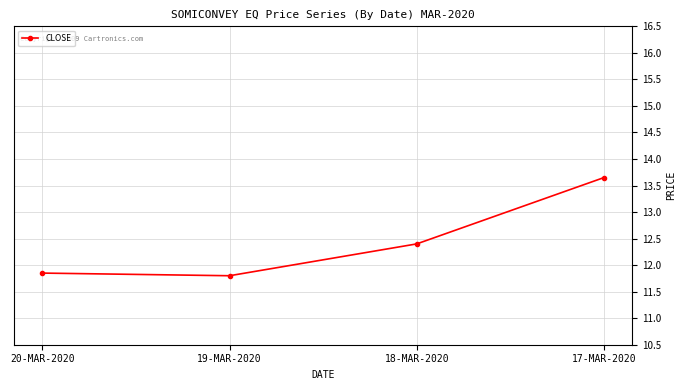

What is the change in value from 20-MAR-2020 to 17-MAR-2020?

+1.8